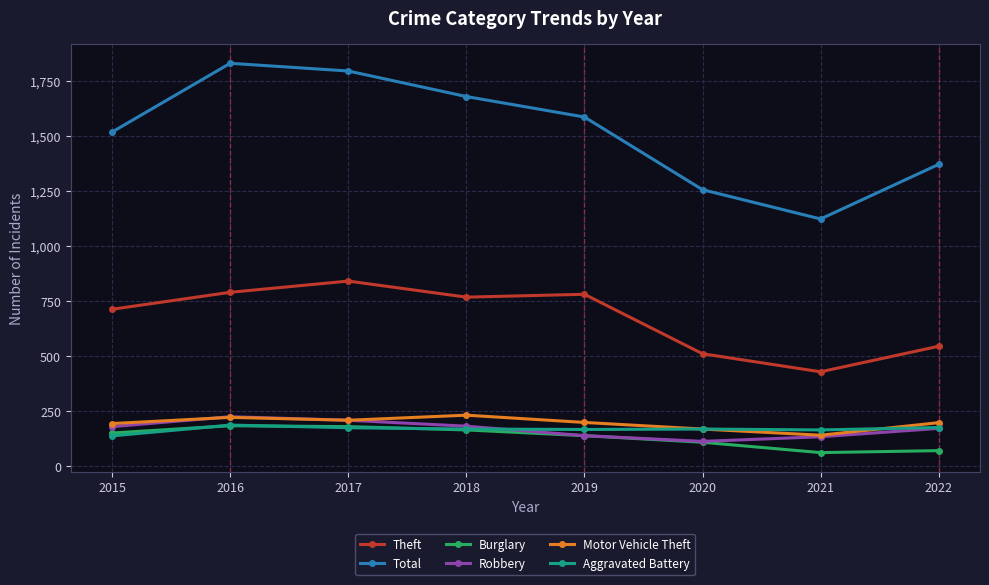

The value of Motor Vehicle Theft at 2017 is 117. True or false?

False